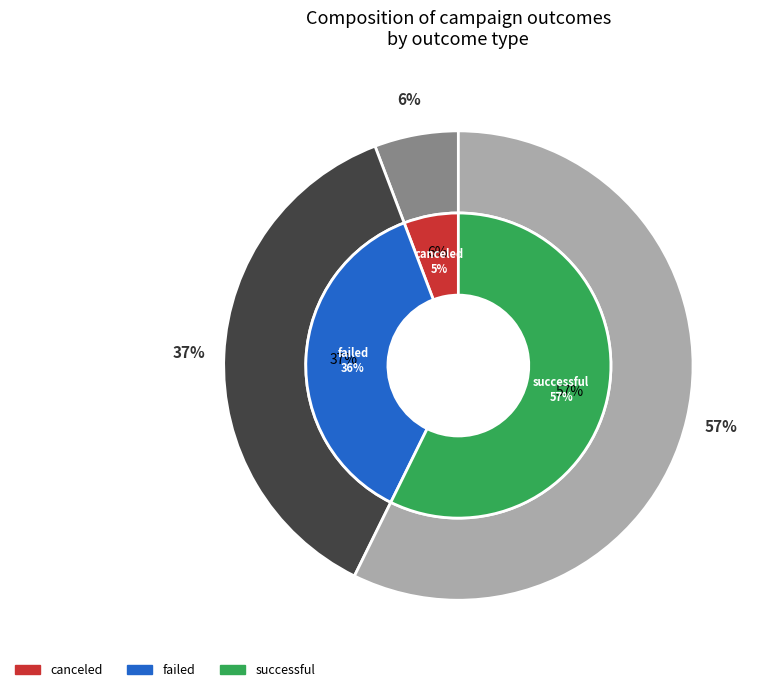

True or false: canceled accounts for 1% of the total.

False